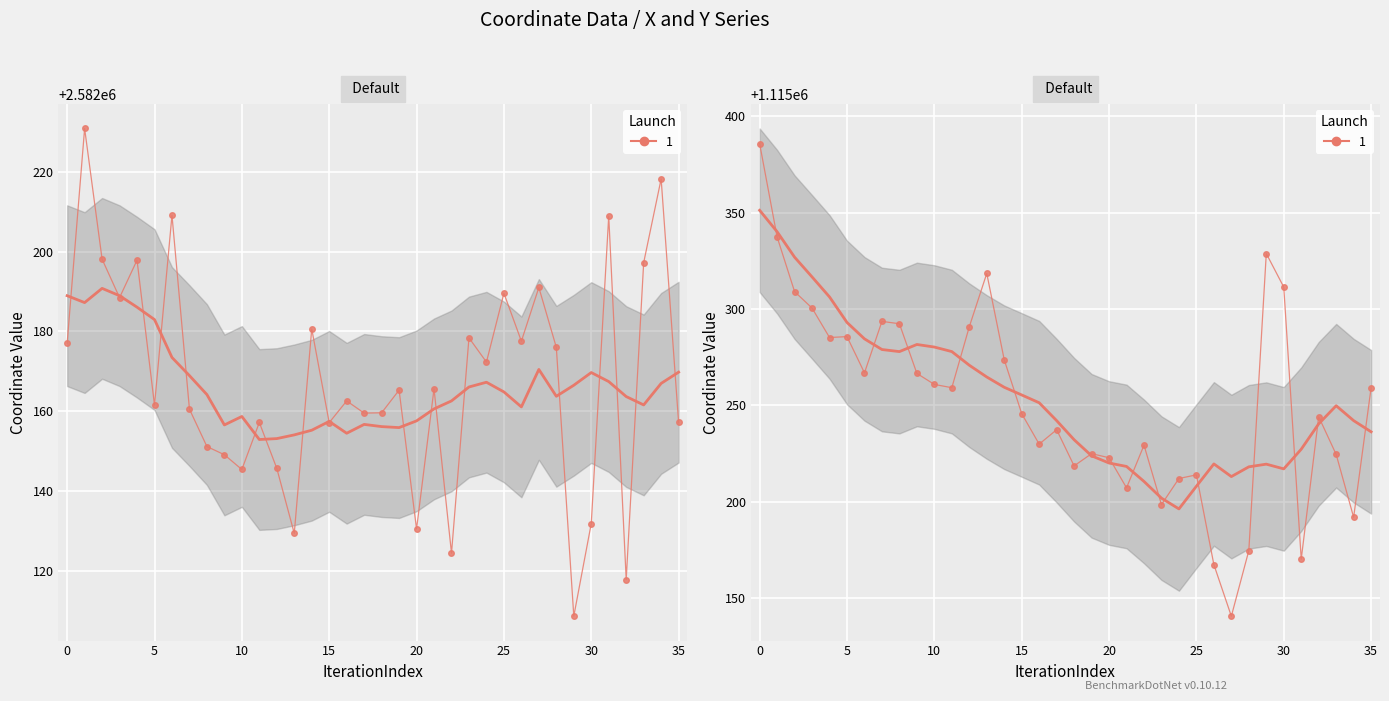

Where is y nearest to the value 1115263?

10